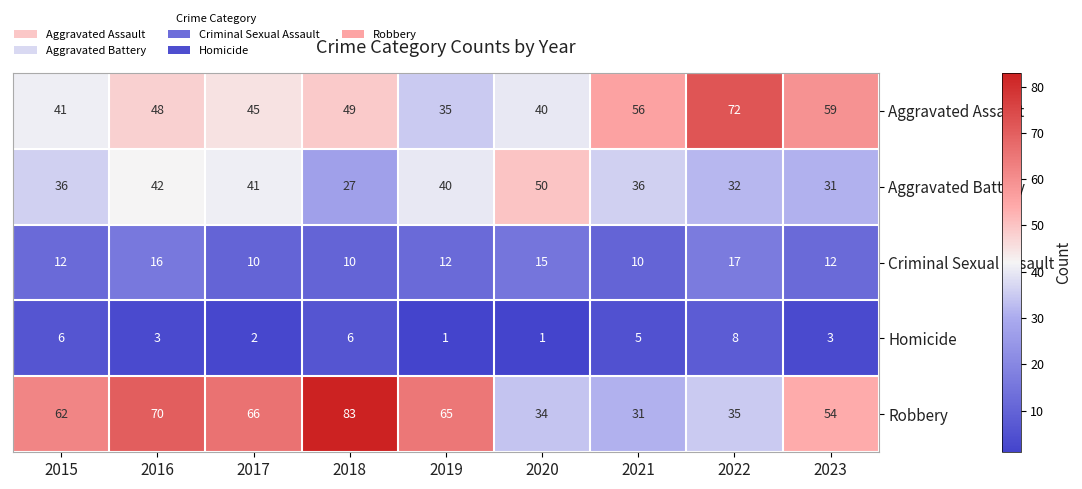

What is the greatest value displayed?

83